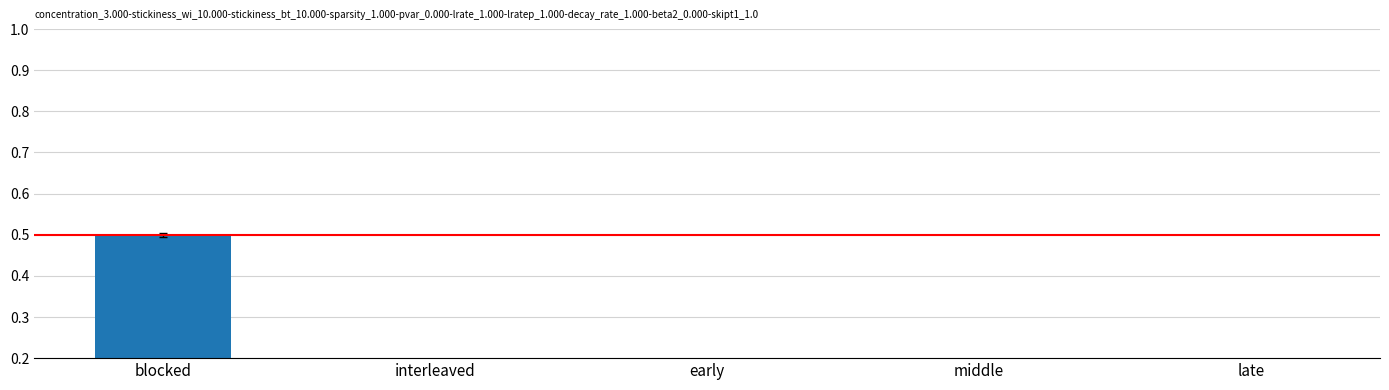

What is the change in value from interleaved to late?

-0.1